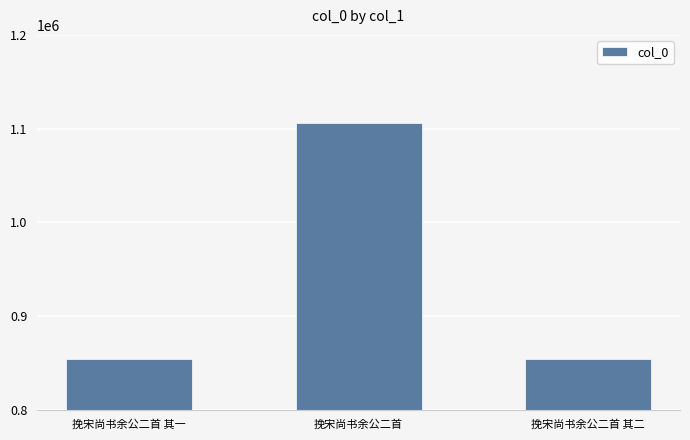

The value at 挽宋尚书余公二首 其一 is 1352501. True or false?

False